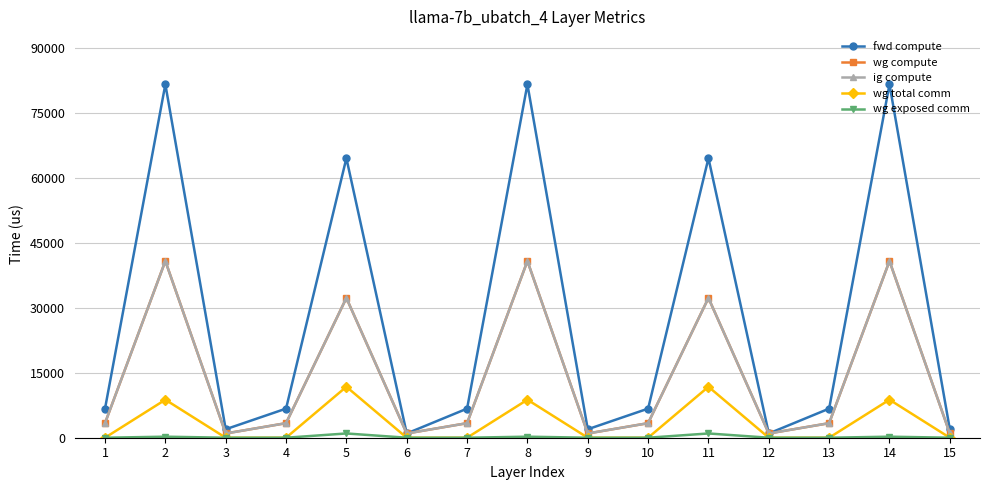

Does the chart have visible grid lines?

Yes